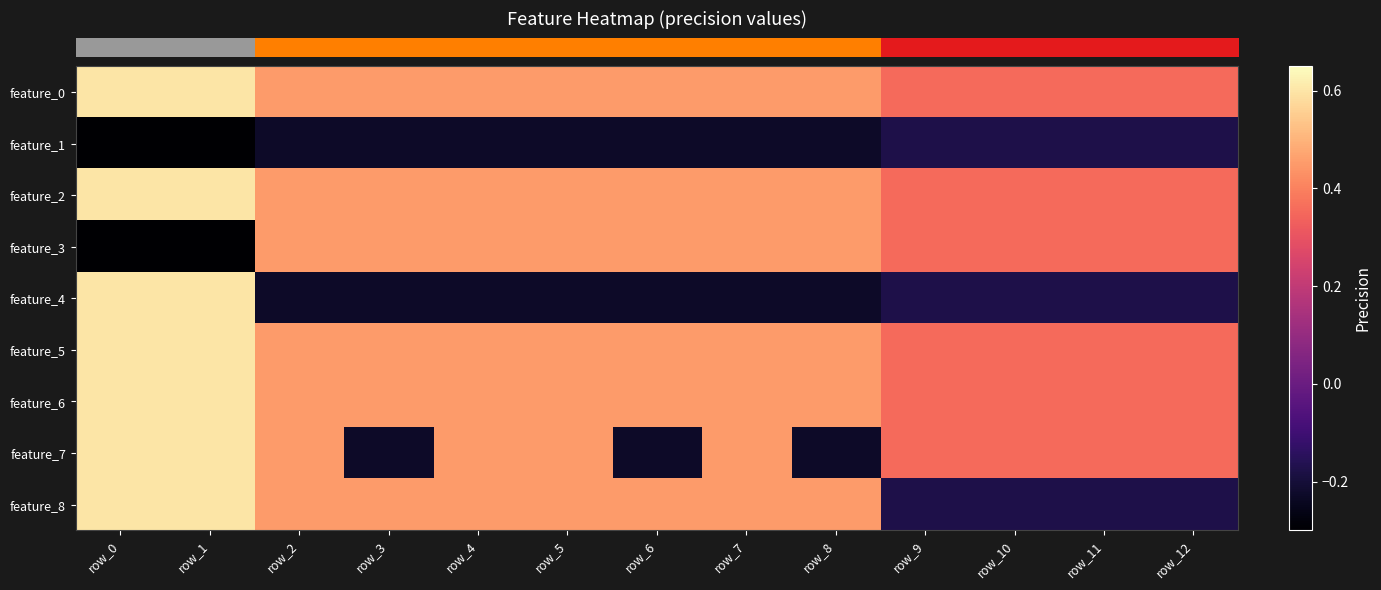

Reading left to right, what are all the values shown in this chart?

row_0: row_0=0.6	row_1=0.6	row_2=0.5	row_3=0.5	row_4=0.5	row_5=0.5	row_6=0.5	row_7=0.5	row_8=0.5	row_9=0.4	row_10=0.4	row_11=0.4	row_12=0.4
row_1: row_0=-0.3	row_1=-0.3	row_2=-0.2	row_3=-0.2	row_4=-0.2	row_5=-0.2	row_6=-0.2	row_7=-0.2	row_8=-0.2	row_9=-0.2	row_10=-0.2	row_11=-0.2	row_12=-0.2
row_2: row_0=0.6	row_1=0.6	row_2=0.5	row_3=0.5	row_4=0.5	row_5=0.5	row_6=0.5	row_7=0.5	row_8=0.5	row_9=0.4	row_10=0.4	row_11=0.4	row_12=0.4
row_3: row_0=-0.3	row_1=-0.3	row_2=0.5	row_3=0.5	row_4=0.5	row_5=0.5	row_6=0.5	row_7=0.5	row_8=0.5	row_9=0.4	row_10=0.4	row_11=0.4	row_12=0.4
row_4: row_0=0.6	row_1=0.6	row_2=-0.2	row_3=-0.2	row_4=-0.2	row_5=-0.2	row_6=-0.2	row_7=-0.2	row_8=-0.2	row_9=-0.2	row_10=-0.2	row_11=-0.2	row_12=-0.2
row_5: row_0=0.6	row_1=0.6	row_2=0.5	row_3=0.5	row_4=0.5	row_5=0.5	row_6=0.5	row_7=0.5	row_8=0.5	row_9=0.4	row_10=0.4	row_11=0.4	row_12=0.4
row_6: row_0=0.6	row_1=0.6	row_2=0.5	row_3=0.5	row_4=0.5	row_5=0.5	row_6=0.5	row_7=0.5	row_8=0.5	row_9=0.4	row_10=0.4	row_11=0.4	row_12=0.4
row_7: row_0=0.6	row_1=0.6	row_2=0.5	row_3=-0.2	row_4=0.5	row_5=0.5	row_6=-0.2	row_7=0.5	row_8=-0.2	row_9=0.4	row_10=0.4	row_11=0.4	row_12=0.4
row_8: row_0=0.6	row_1=0.6	row_2=0.5	row_3=0.5	row_4=0.5	row_5=0.5	row_6=0.5	row_7=0.5	row_8=0.5	row_9=-0.2	row_10=-0.2	row_11=-0.2	row_12=-0.2